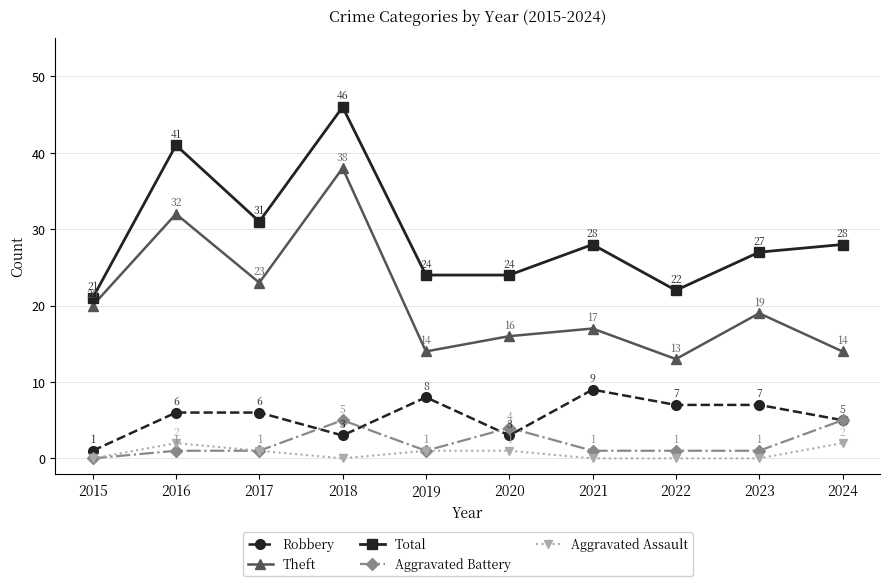

What is the difference between the highest and lowest values at 2018?

46